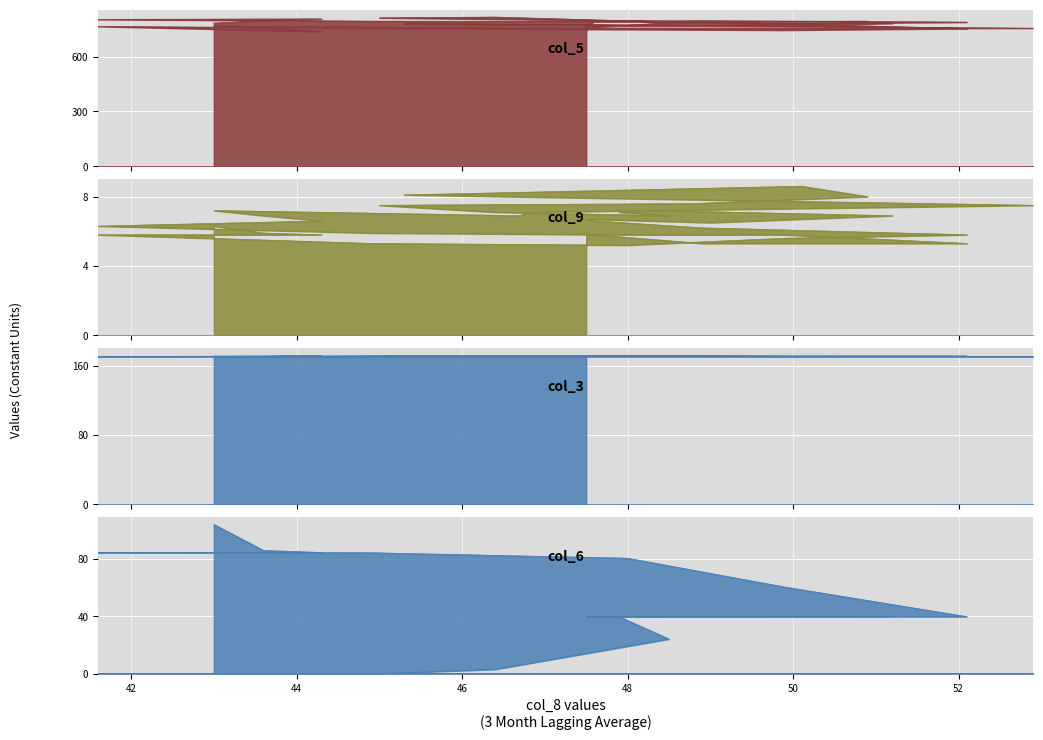

The value of col_9 at 46.7 is 6.9. True or false?

True